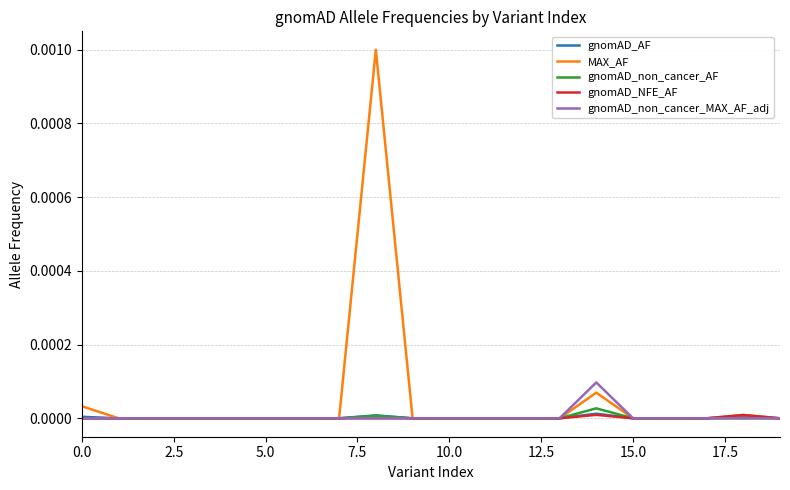

Does the chart have visible grid lines?

Yes